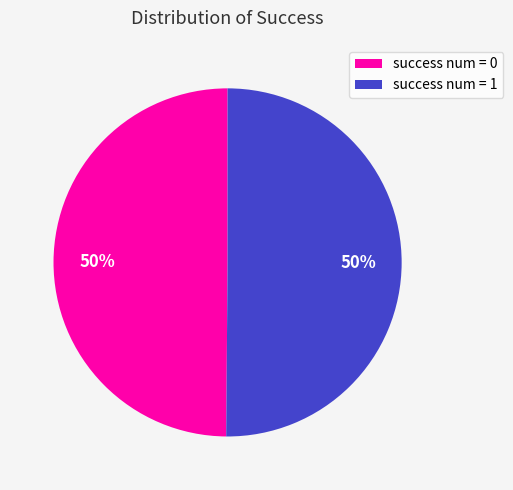

Is it true that success num = 1 is 42% of the pie?

False